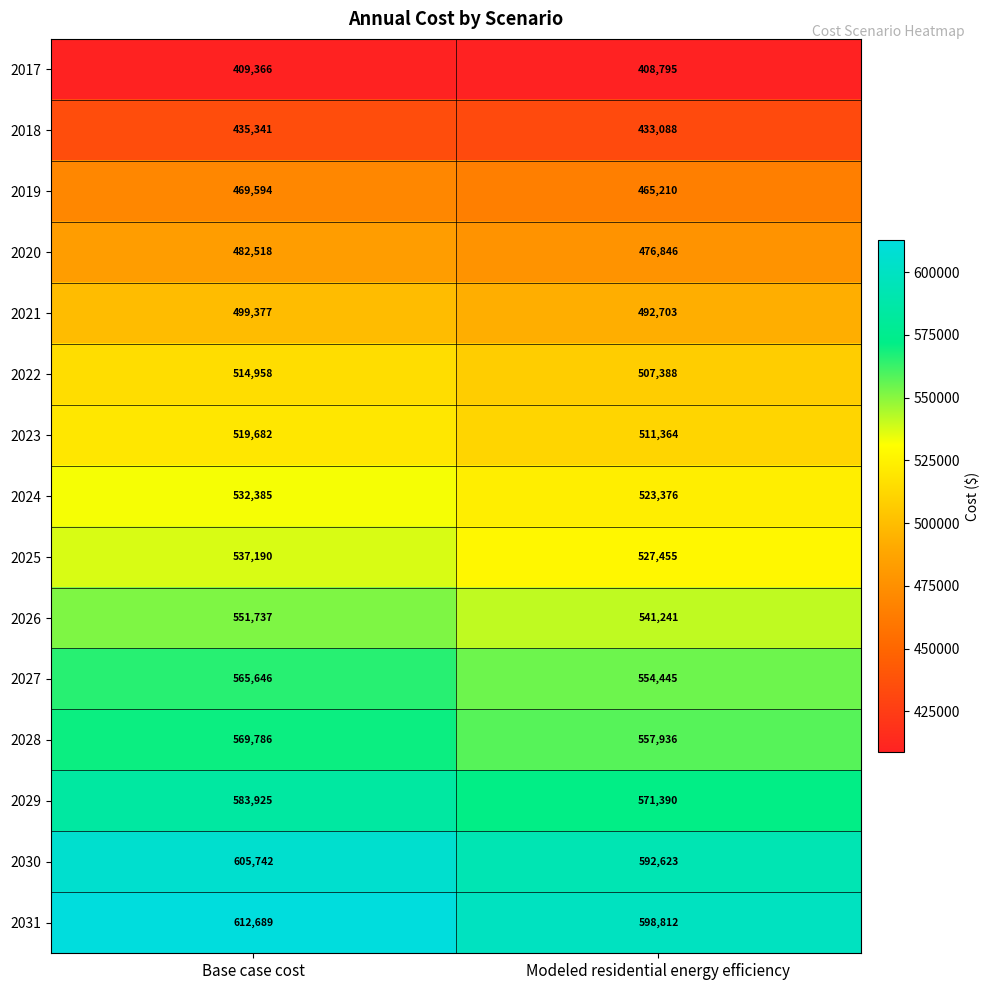

What is the approximate value of 2023 at Modeled residential energy efficiency, to the nearest 50?

511350